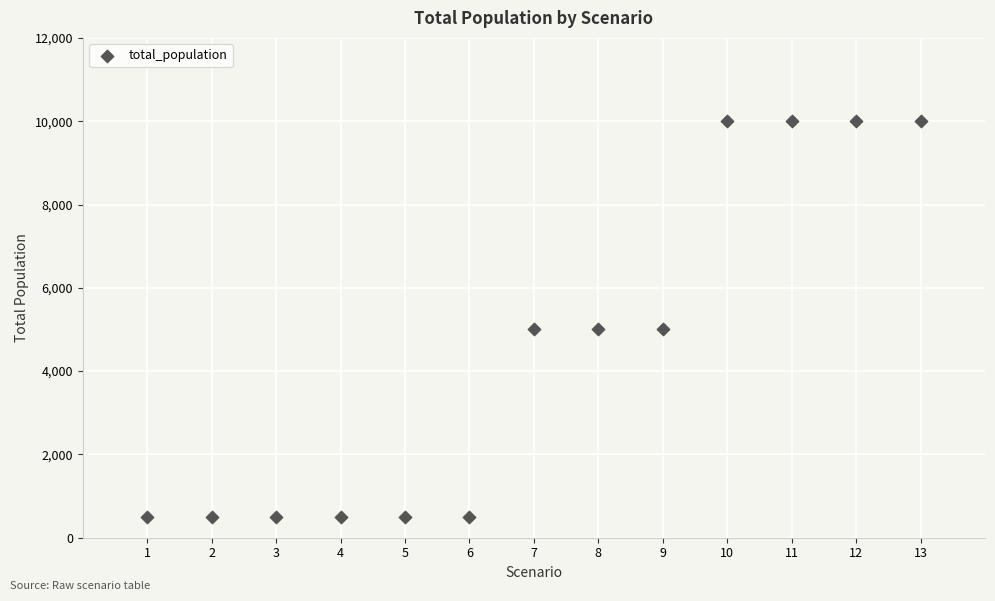

What is the range of X values (max minus min)?

12